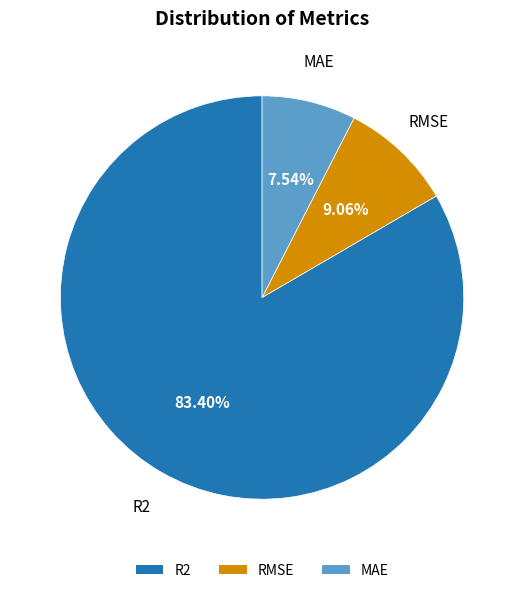

Count the number of slices in the pie.

3